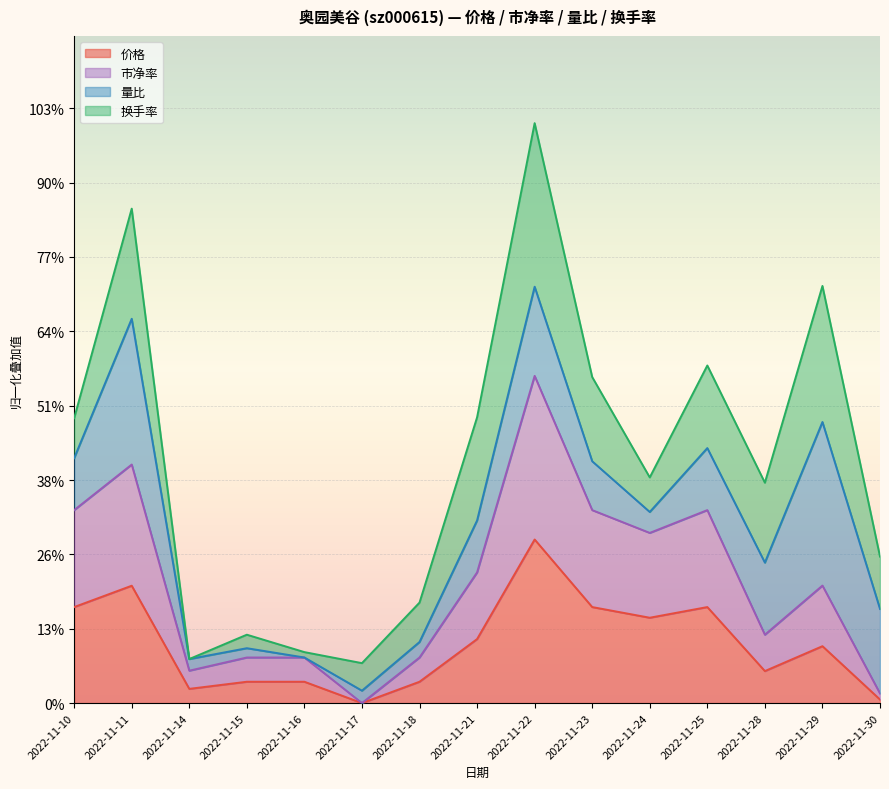

Which category has the highest value in the 价格 series?

2022-11-22